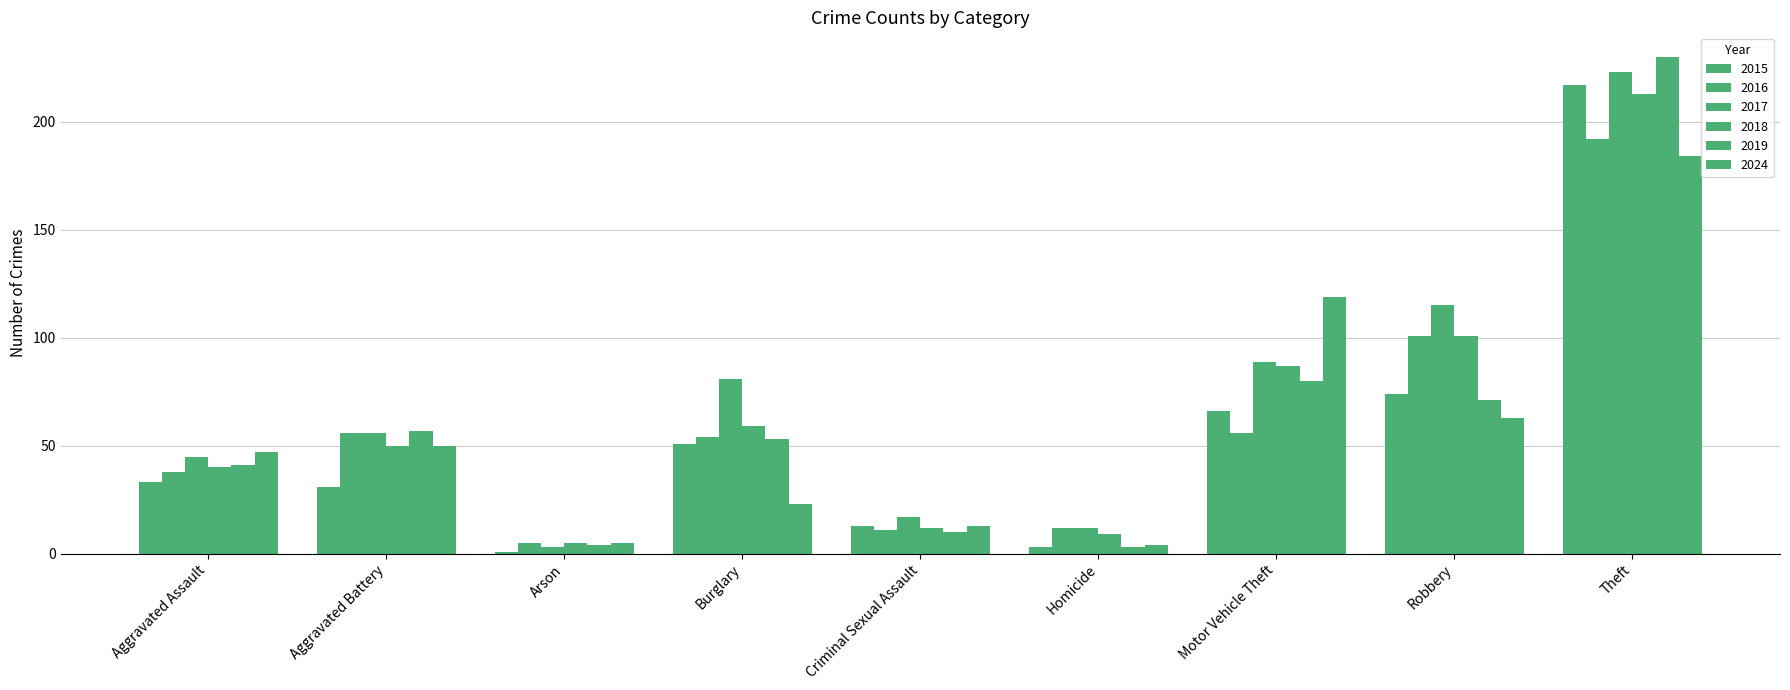

At Homicide, list the series in order from largest to smallest.

2016, 2017, 2018, 2024, 2015, 2019